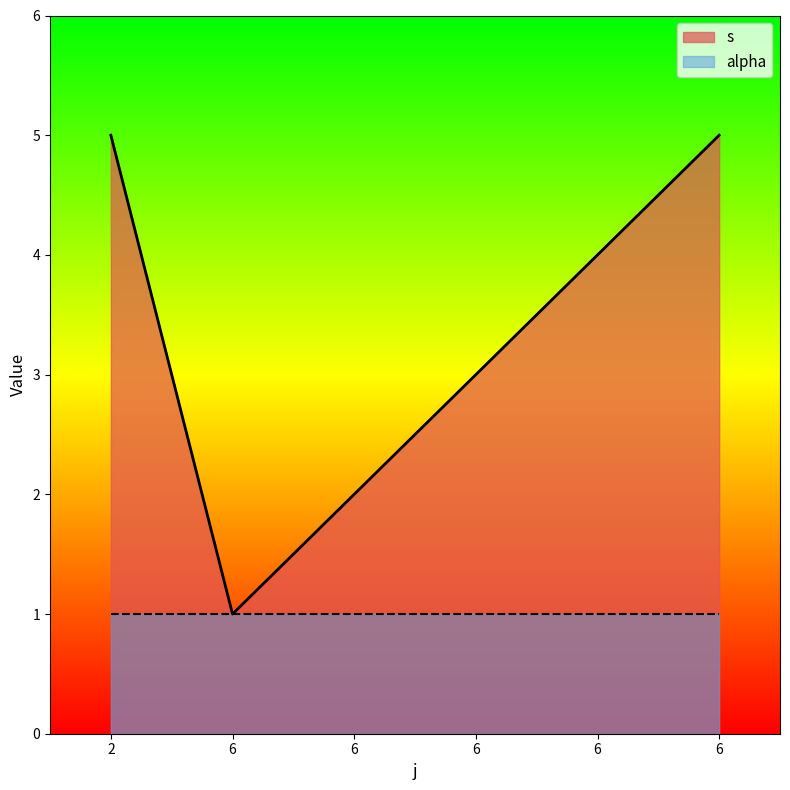

What is the sum of the values at 6 and 6?

6